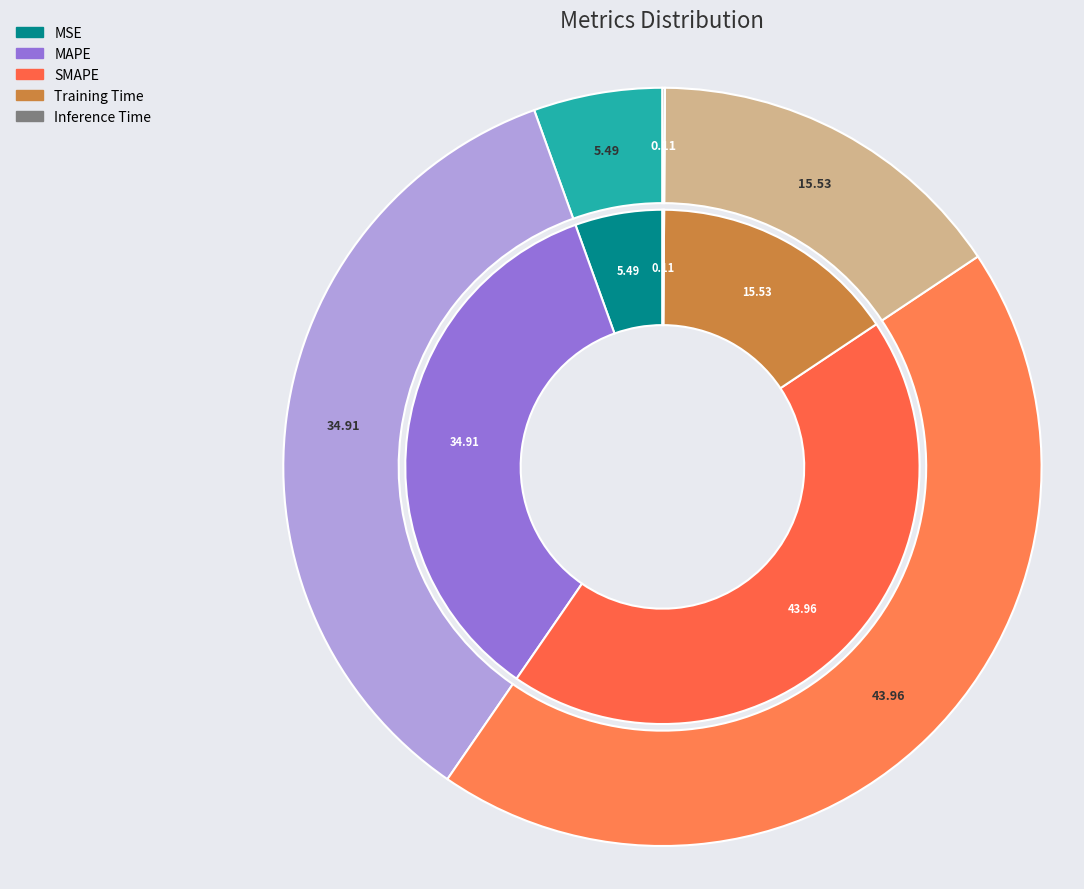

To the nearest percent, what percentage of the pie is MSE?

5%